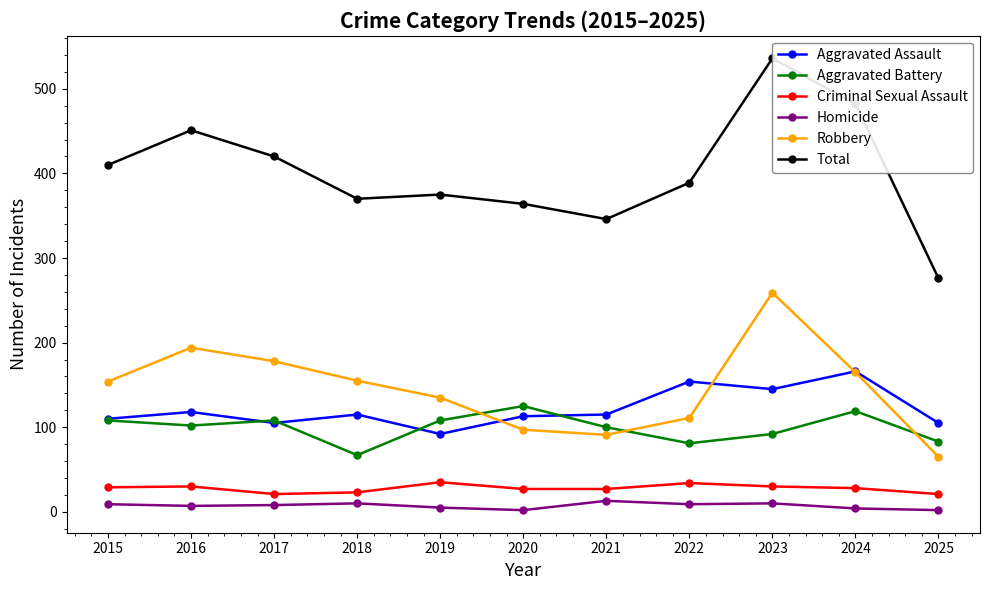

What is the value of the Aggravated Assault point at the 8th from the left?

154